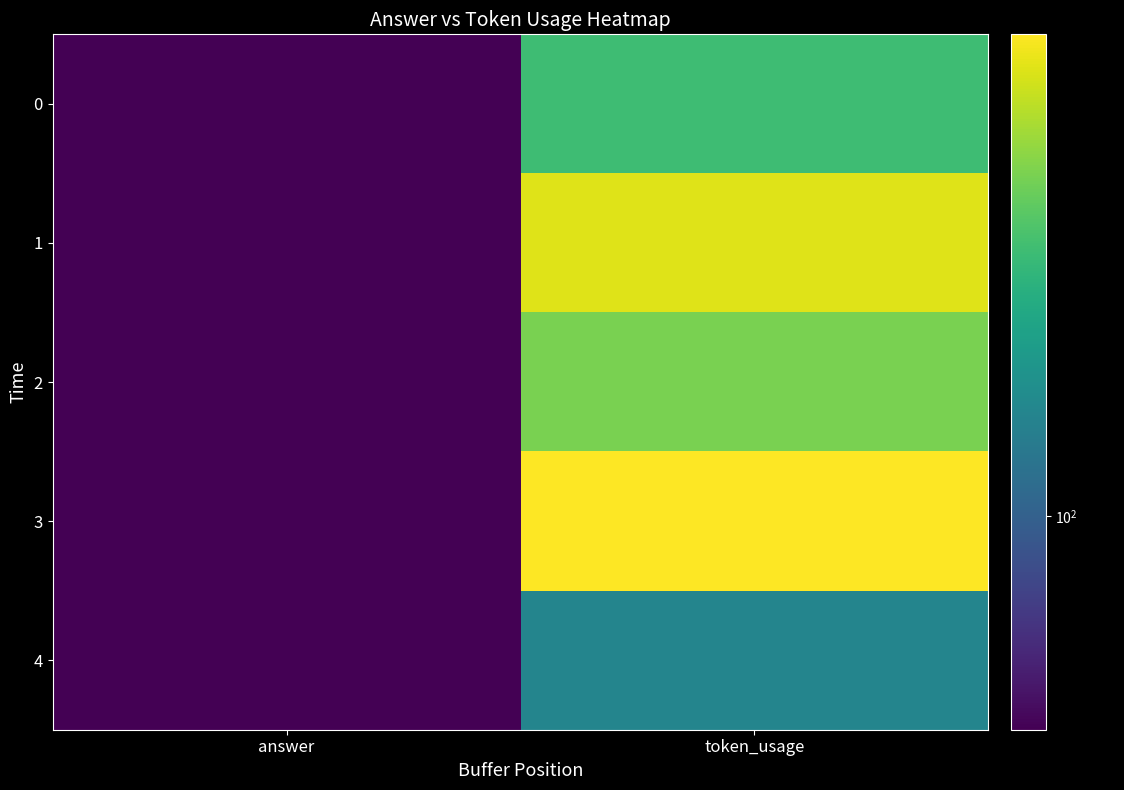

Rank the series by their maximum value, from lowest to highest.

4, 0, 2, 1, 3